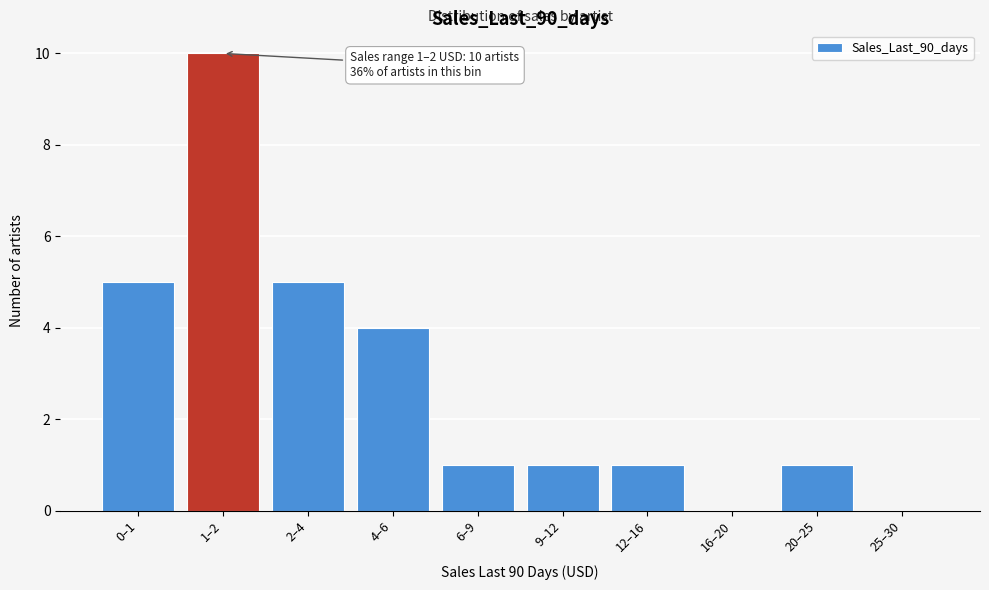

Reading right to left, extract all data points from this chart.

25–30=0	20–25=1	16–20=0	12–16=1	9–12=1	6–9=1	4–6=4	2–4=5	1–2=10	0–1=5